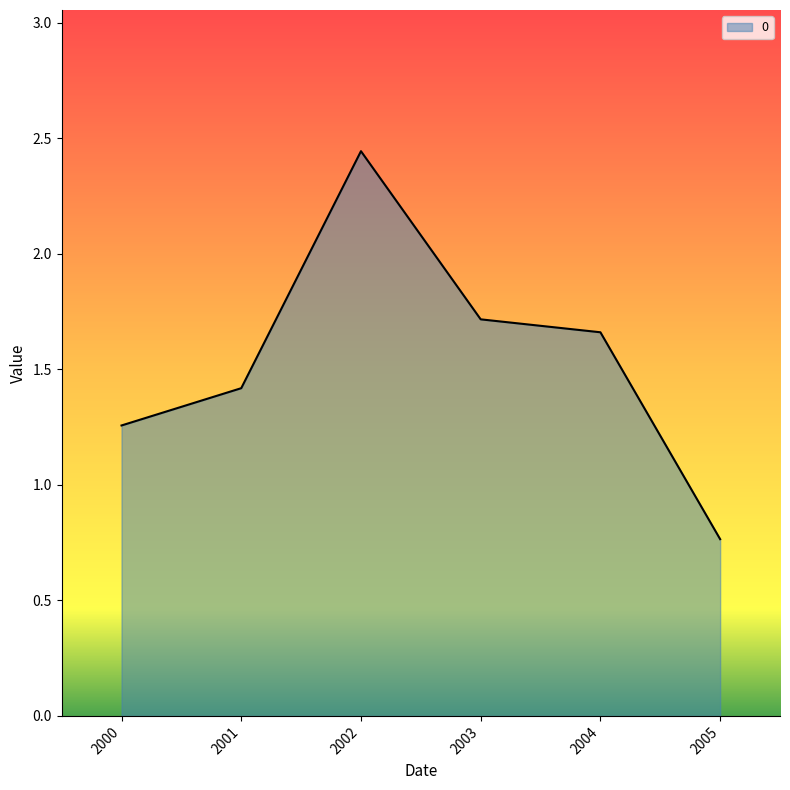

What is the sum of all values?

9.3